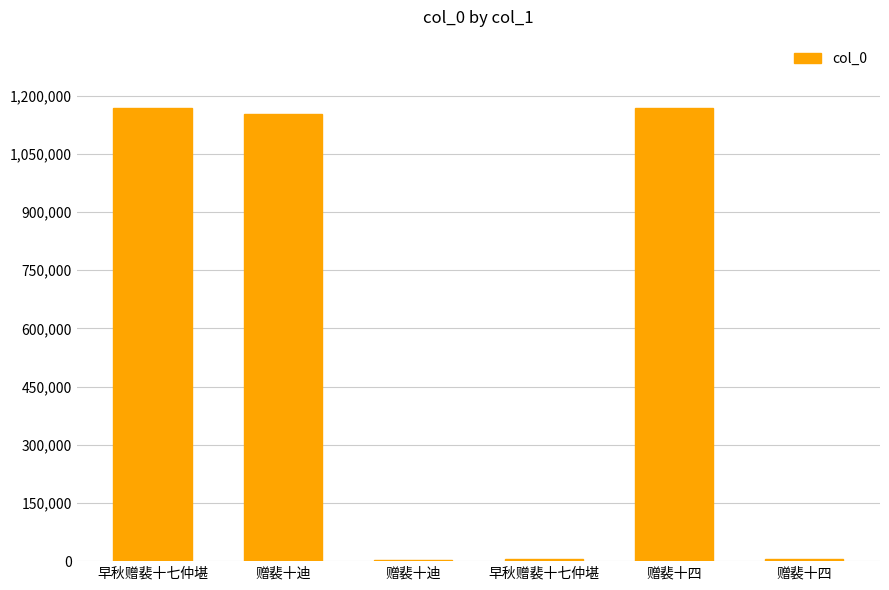

What is the average value?

583640